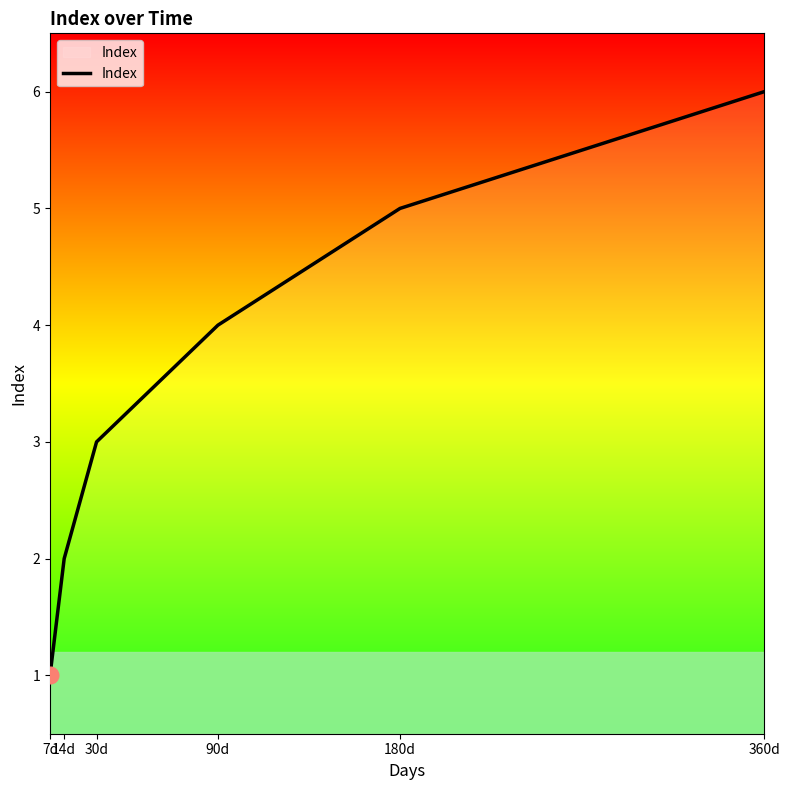

Which has a higher value, 14d or 360d?

360d